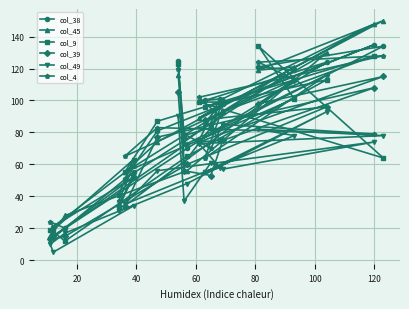

What is the value of the col_4 point at the 1st from the left?

24